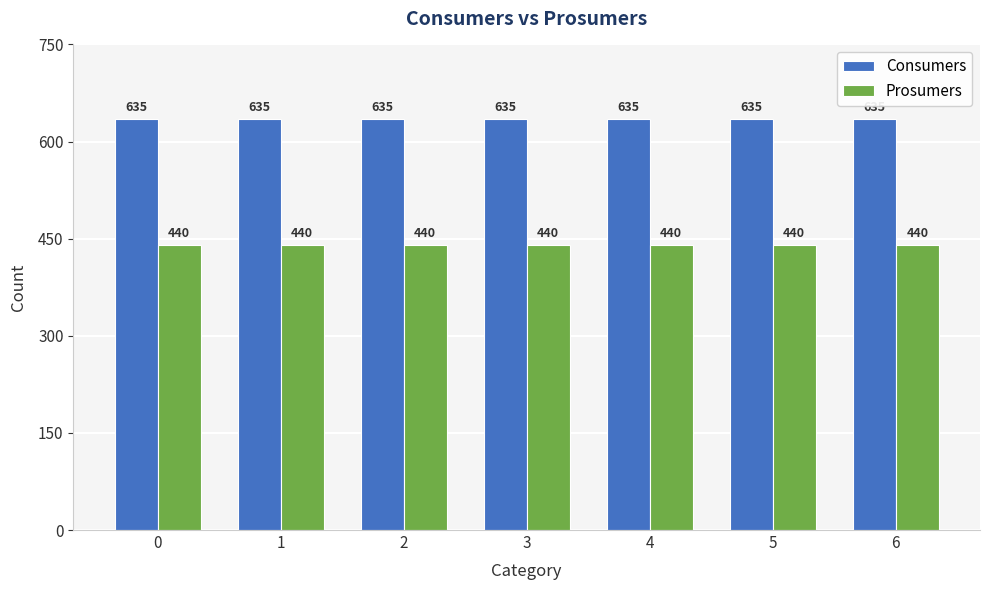

Which series has the largest total across all categories?

Consumers